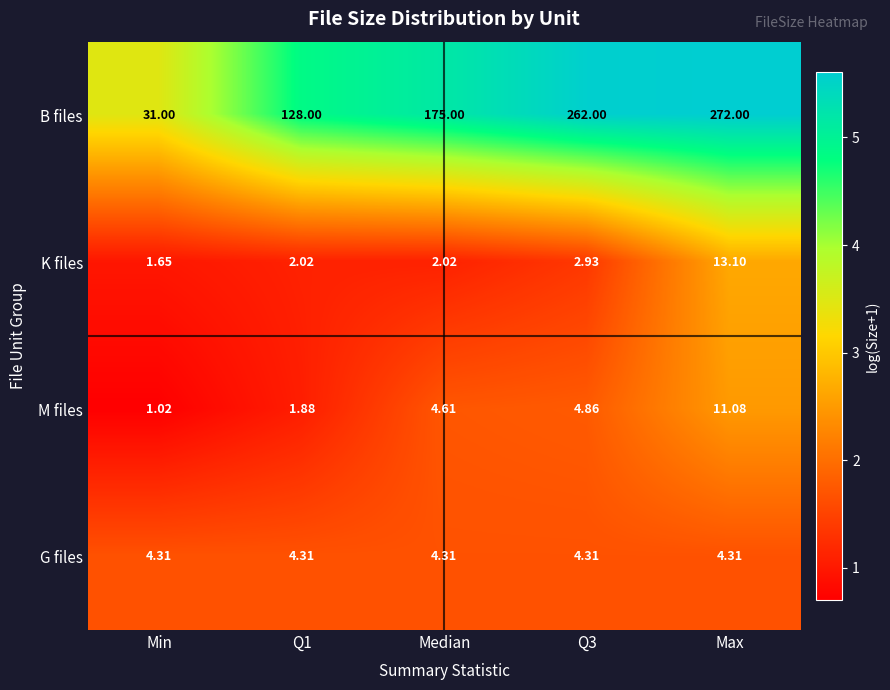

Rank the series at Median from highest to lowest value.

B files, M files, G files, K files